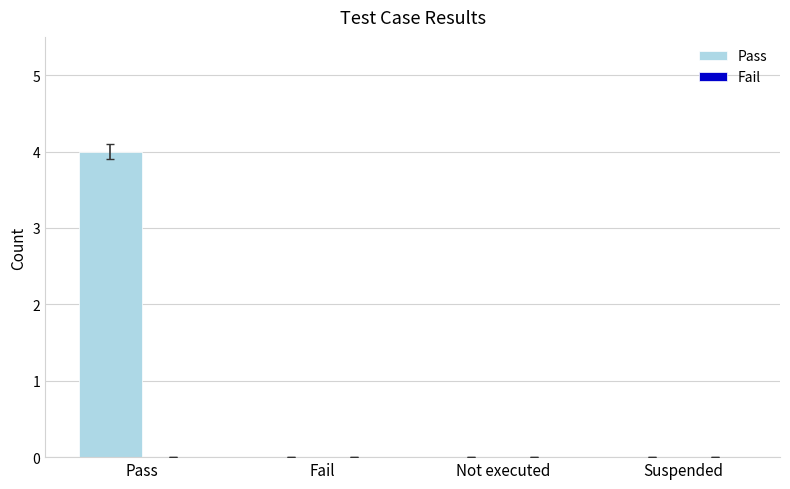

Which label corresponds to the largest value in the chart?

Pass